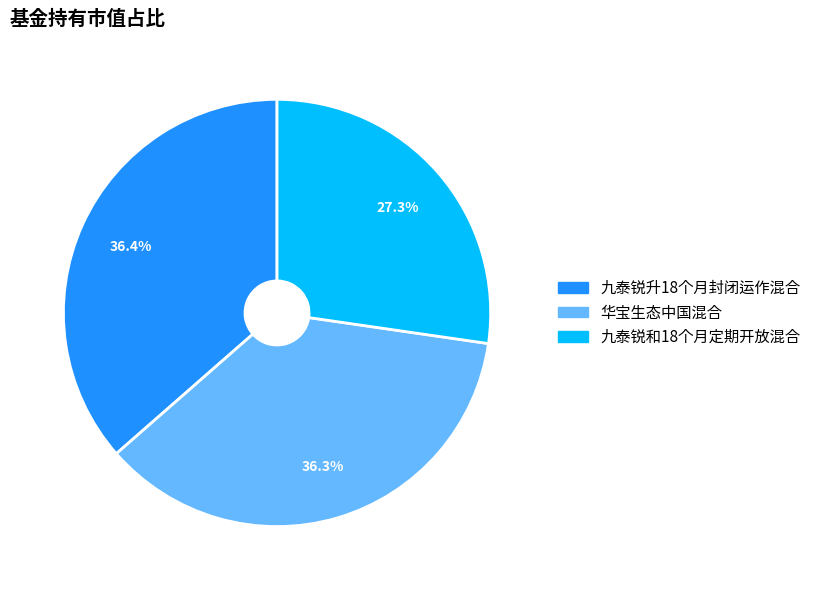

Is it true that 九泰锐和18个月定期开放混合 is 33% of the pie?

False